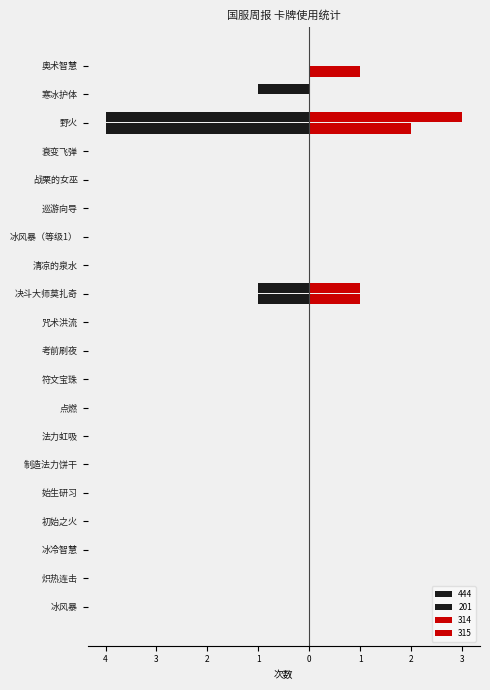

Which category has the highest value in the 201 series?

冰风暴